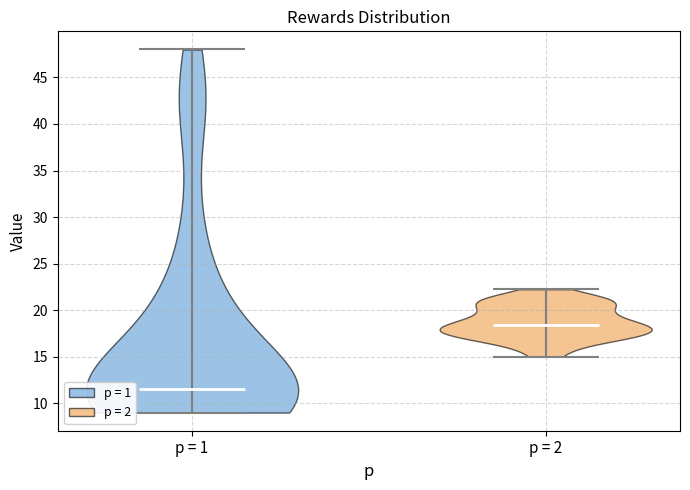

Reading left to right, read every violin against the y-axis: where its median line is, and the lowest and highest points it reaches. The values are not printed on the chart, so give them approximately, as read against the axis.

p = 1: median line 11.5, lowest point 9.0, highest point 48.0
p = 2: median line 18.5, lowest point 15.0, highest point 22.5